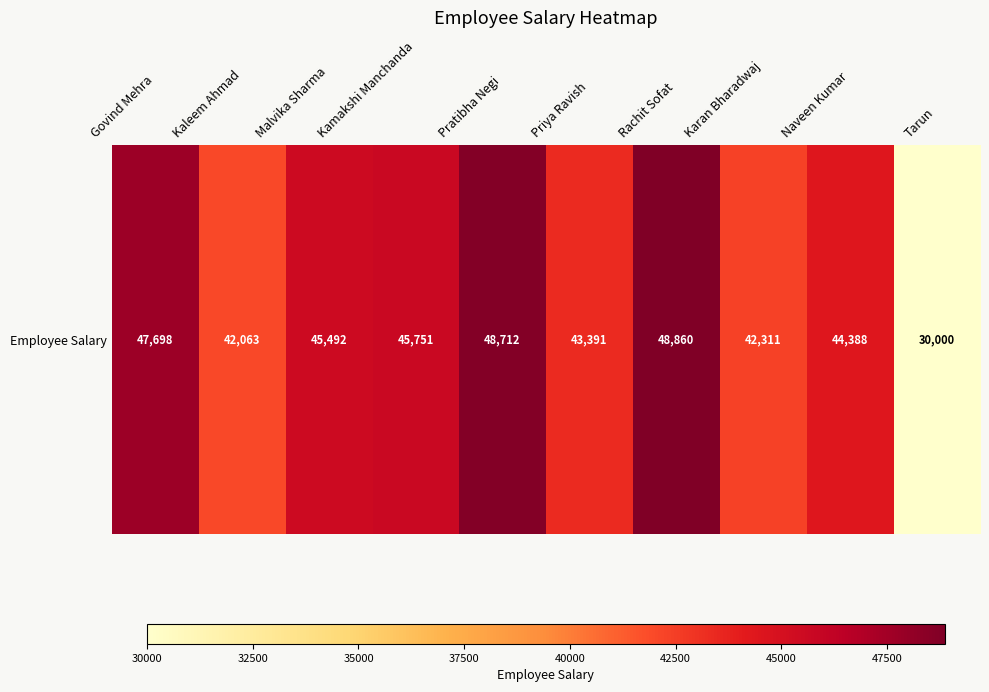

At which category does the chart reach its peak across all series?

Rachit Sofat